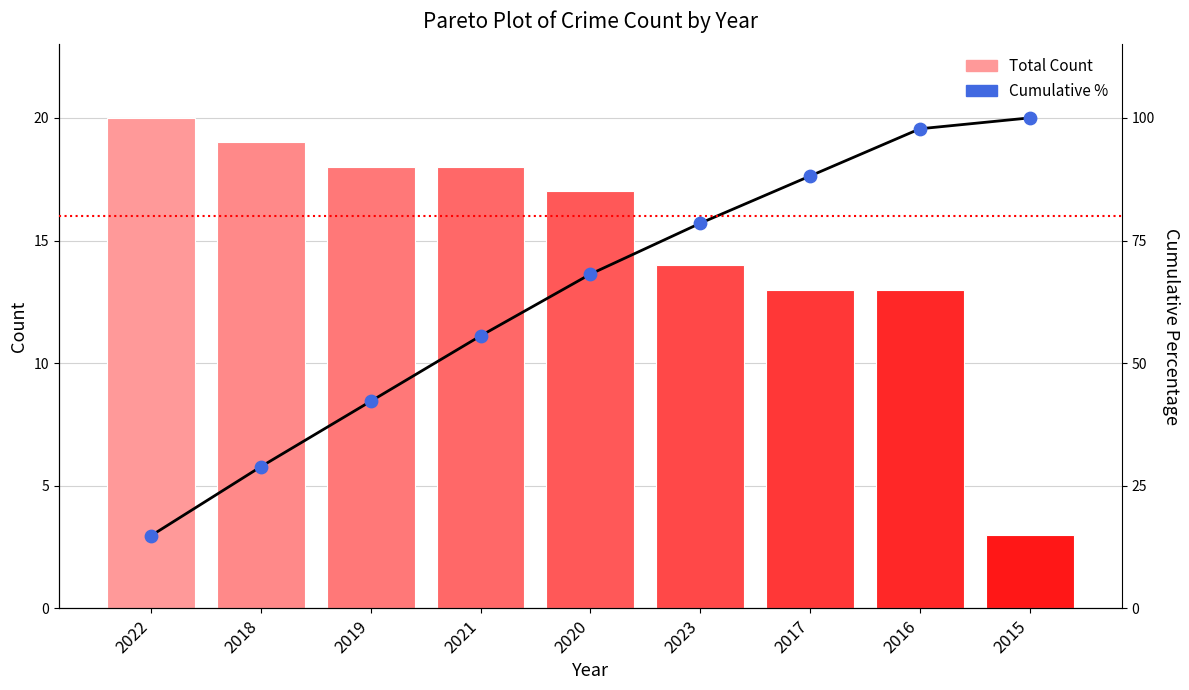

Is the value of Cumulative % at 2019 greater than the value of Cumulative % points at 2018?

Yes